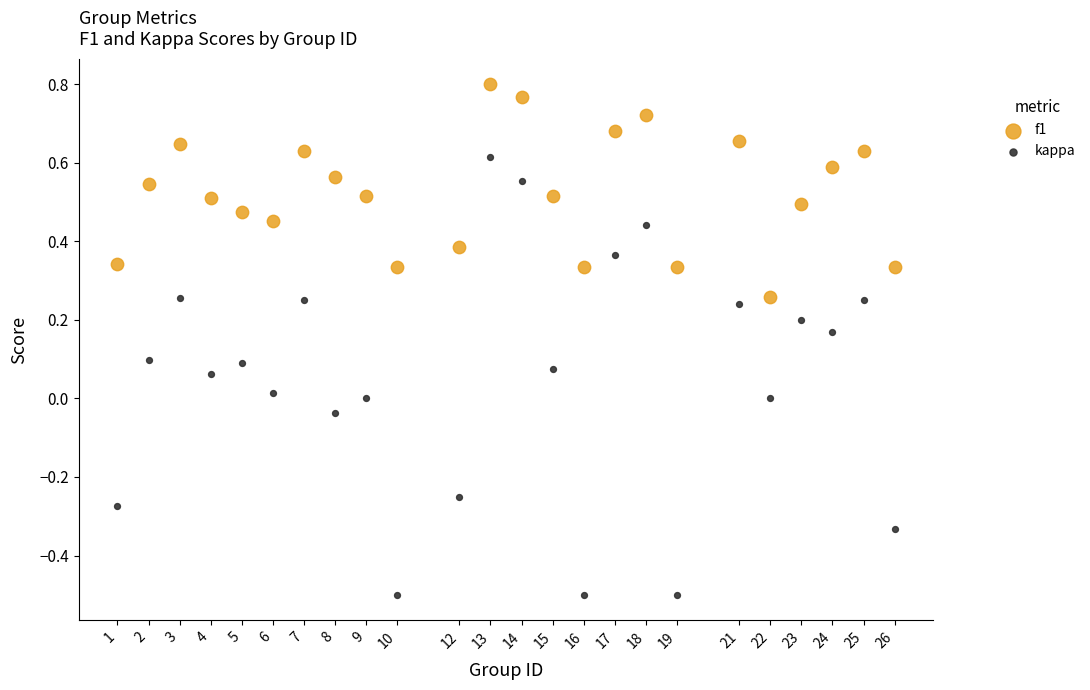

What are all the series names shown in the legend?

f1, kappa